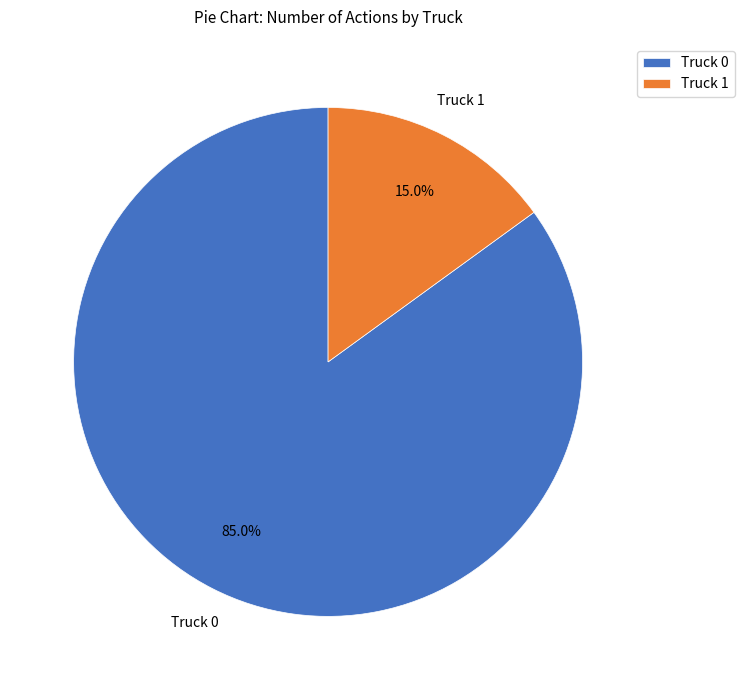

To the nearest percent, what percentage of the pie is Truck 1?

15%